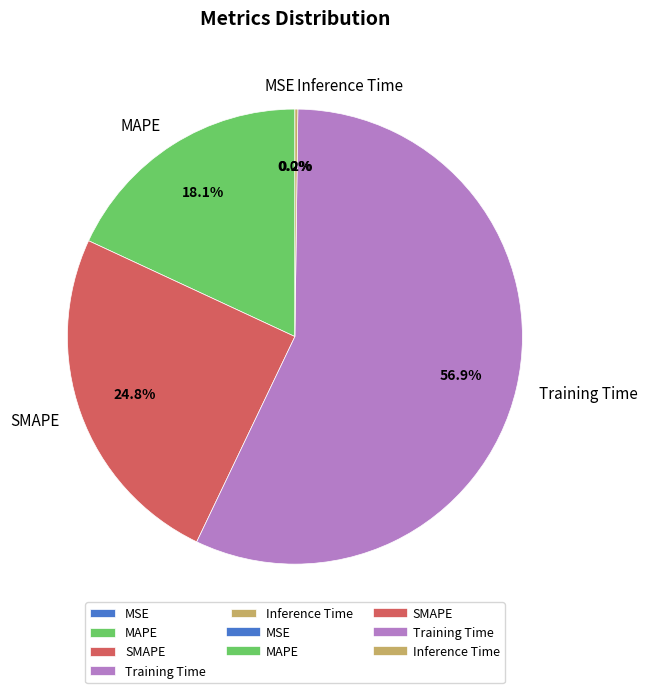

What percentage do SMAPE and Training Time together represent?

81.7%